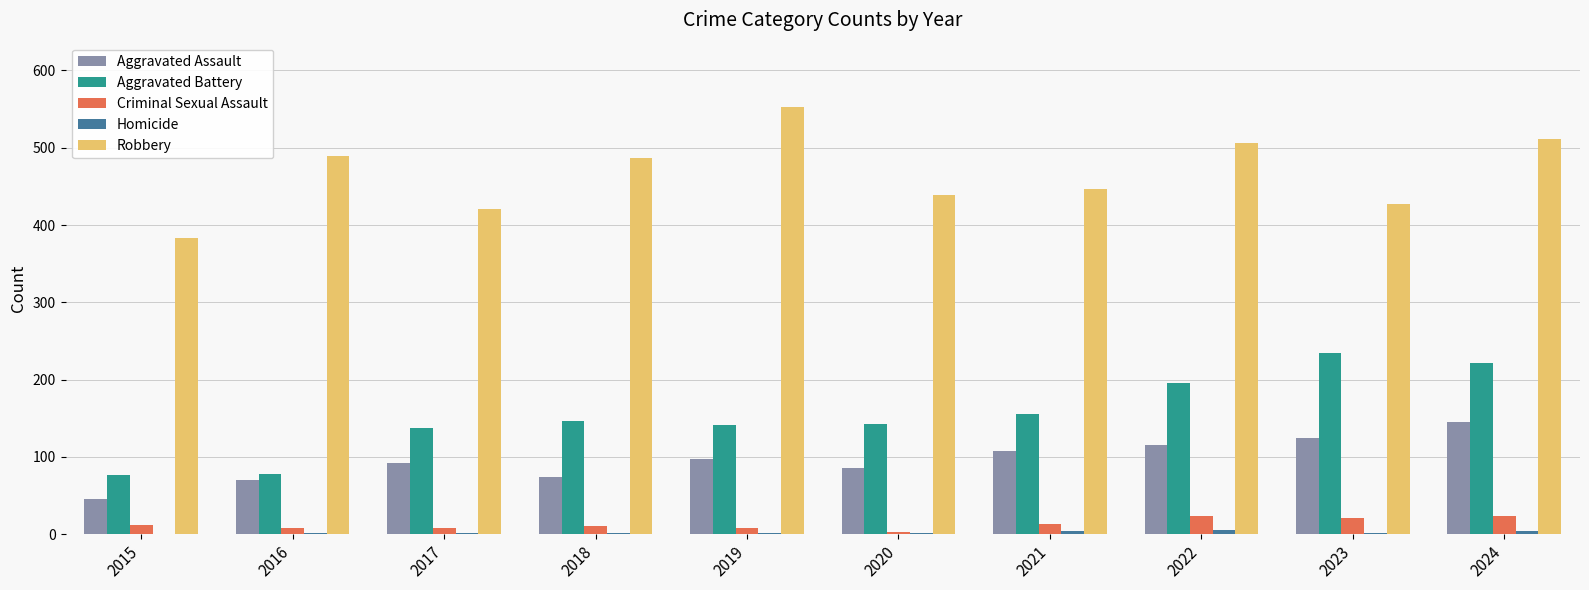

Which series has the widest spread of values?

Robbery